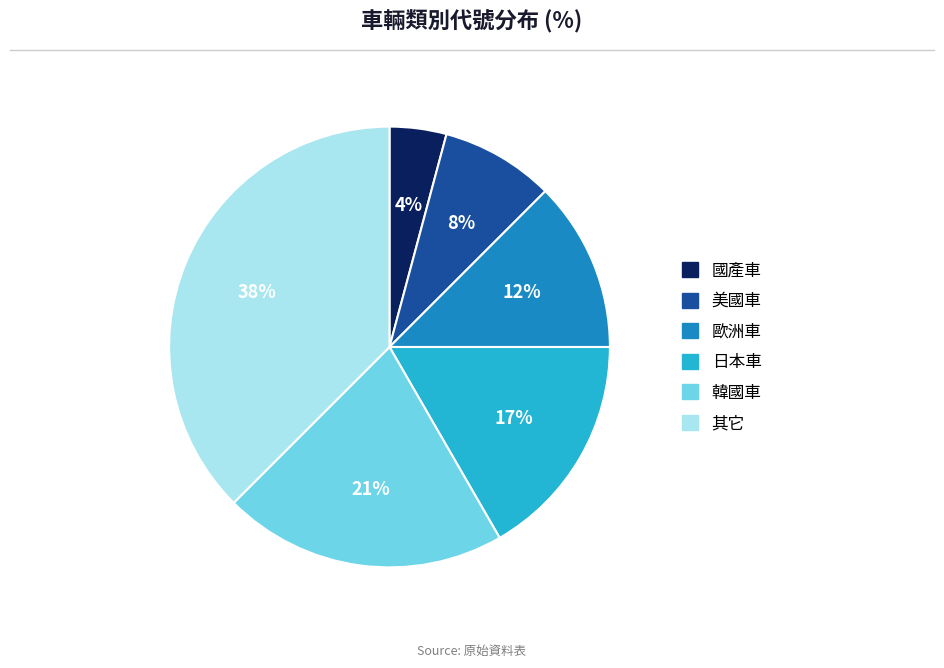

What percentage is the 韓國車 slice, to the nearest percent?

21%